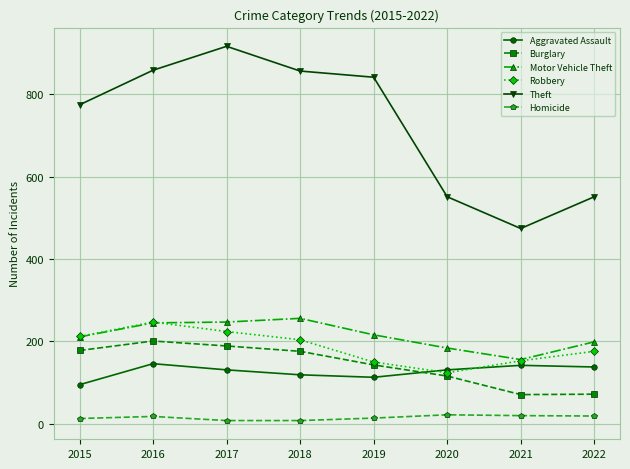

True or false: Robbery has more than 1 interior local peaks.

False